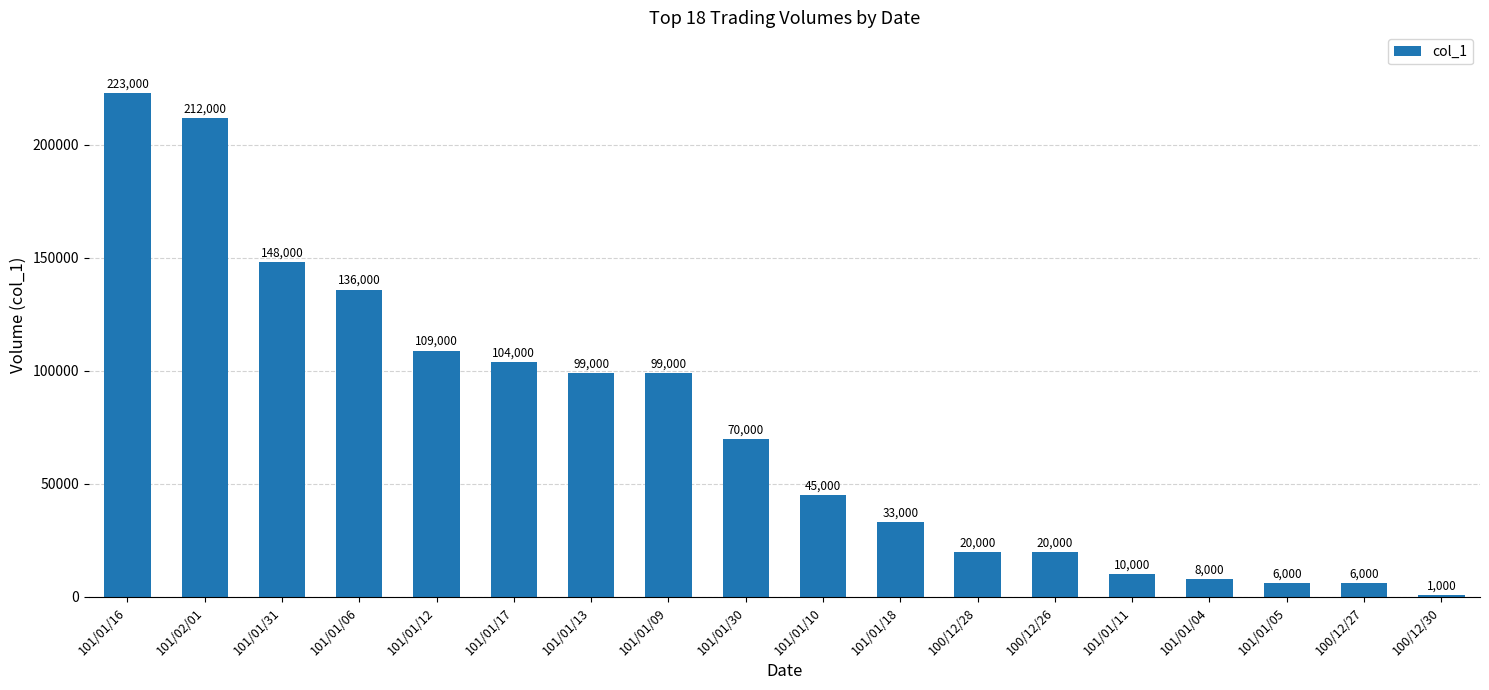

Reading right to left, transcribe all the data shown in this chart.

1000	6000	6000	8000	10000	20000	20000	33000	45000	70000	99000	99000	104000	109000	136000	148000	212000	223000